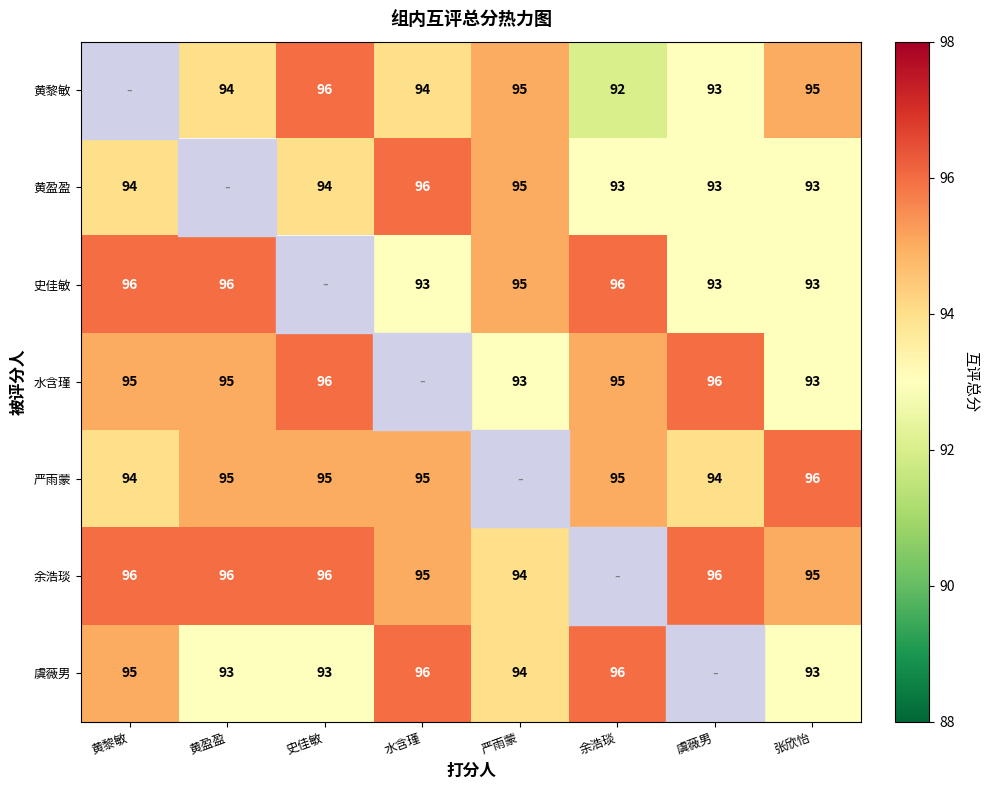

True or false: 史佳敏 has a value of 96 at 黄盈盈.

True